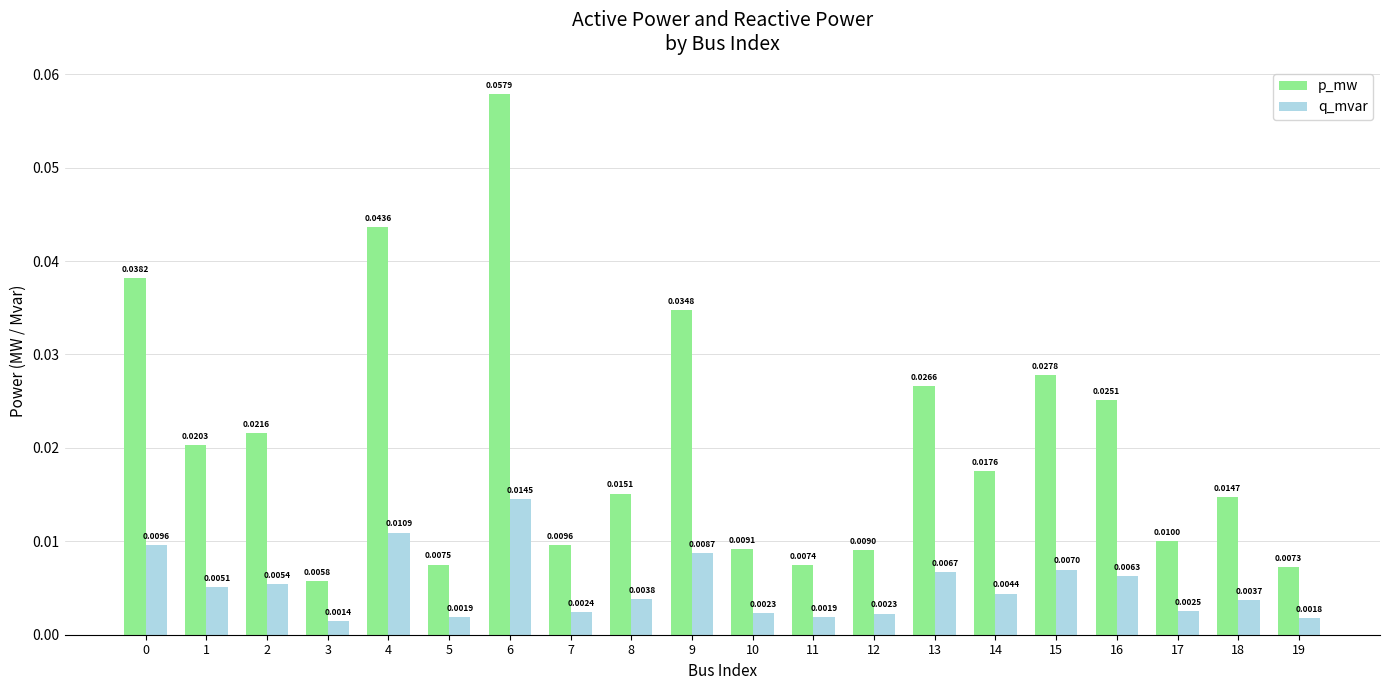

Rank the series by their maximum value, from highest to lowest.

p_mw, q_mvar